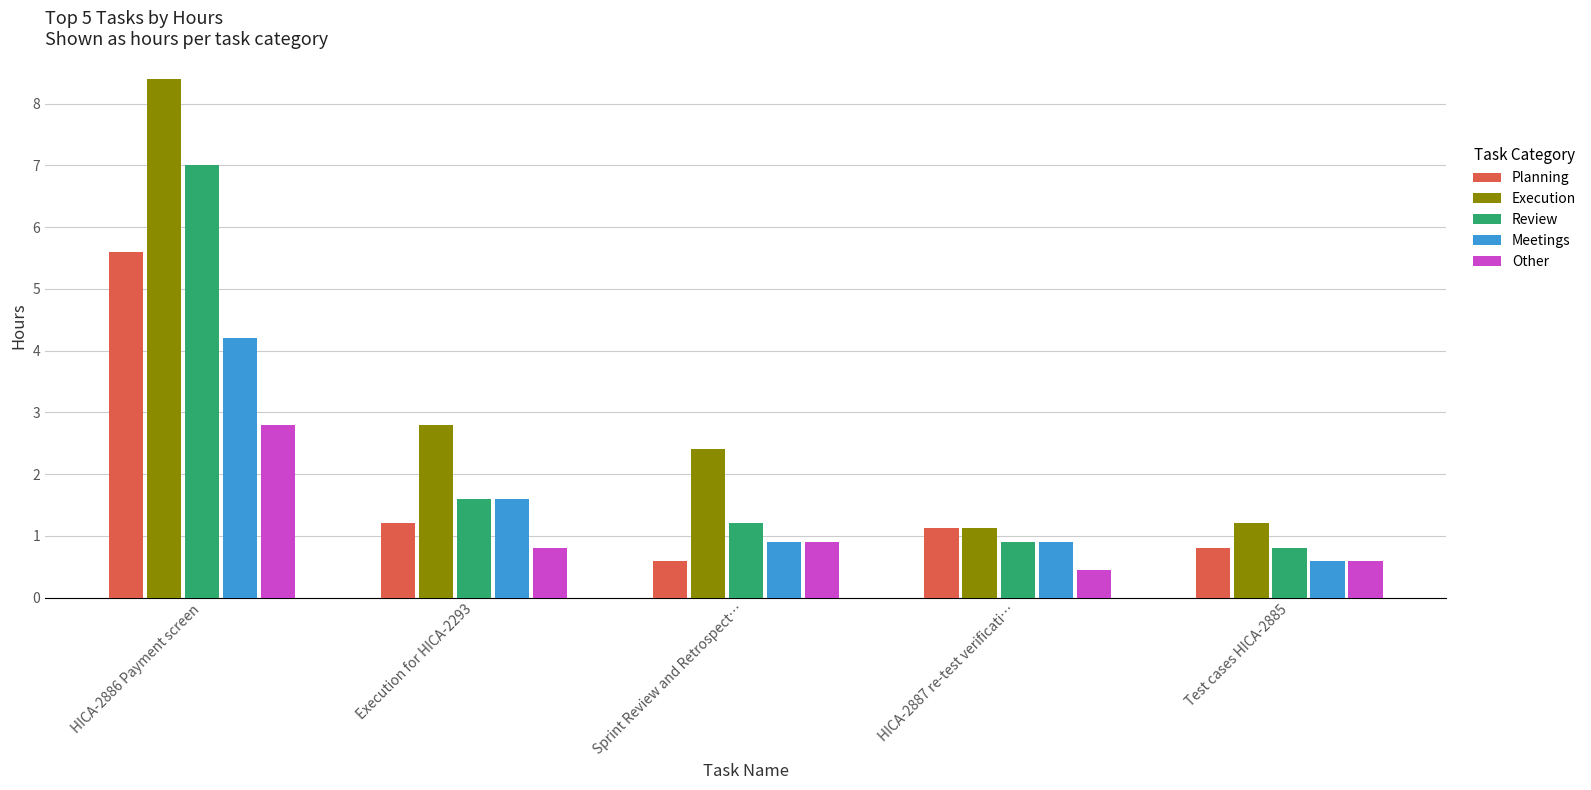

Which series has the largest total across all categories?

Execution